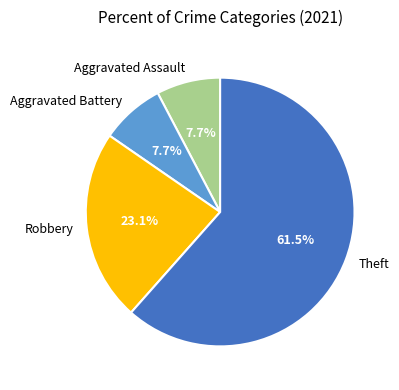

Which category has the biggest portion of the pie?

Theft